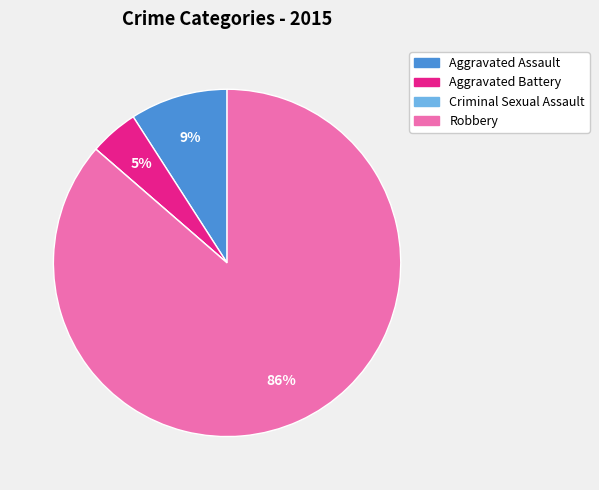

To the nearest percent, what percentage of the pie is Aggravated Battery?

5%